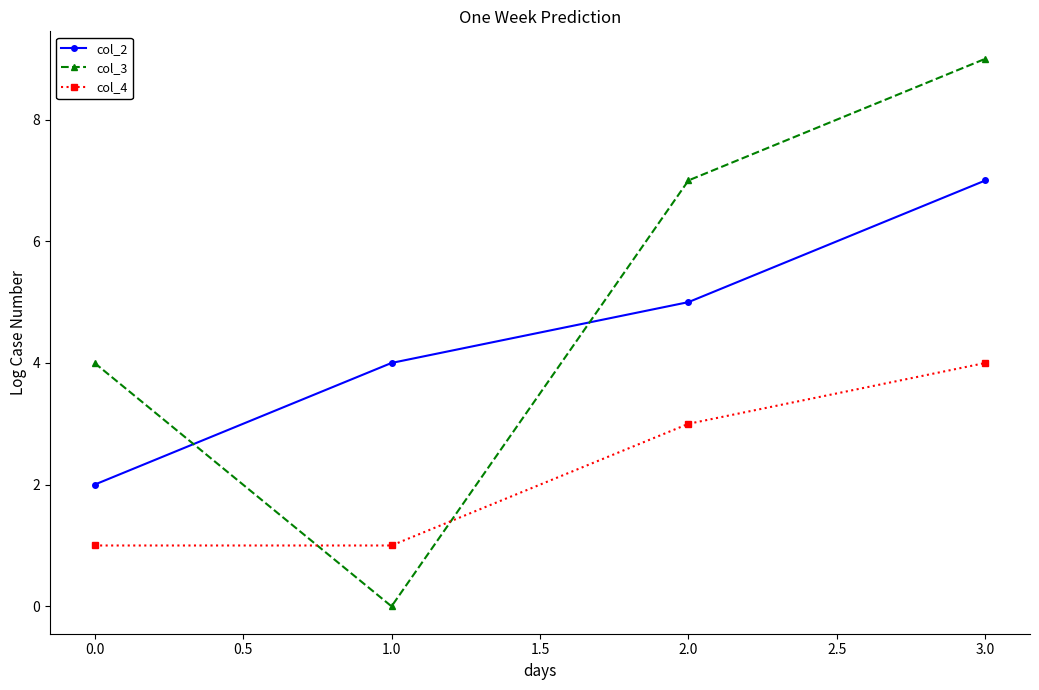

List the series in order of their overall mean, lowest first.

col_4, col_2, col_3